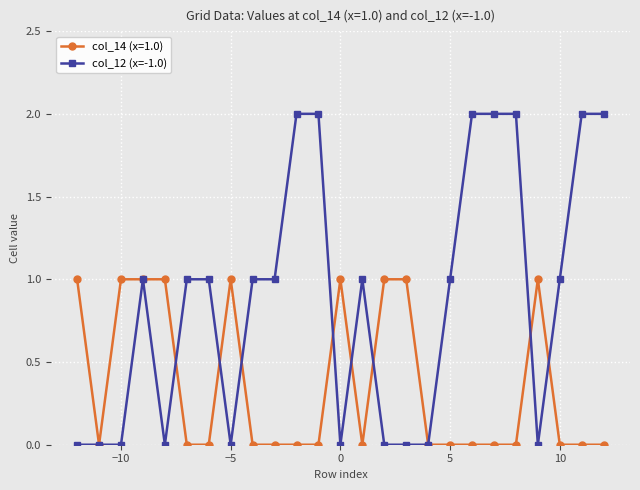

Which series has the widest spread of values?

col_12 (x=-1.0)